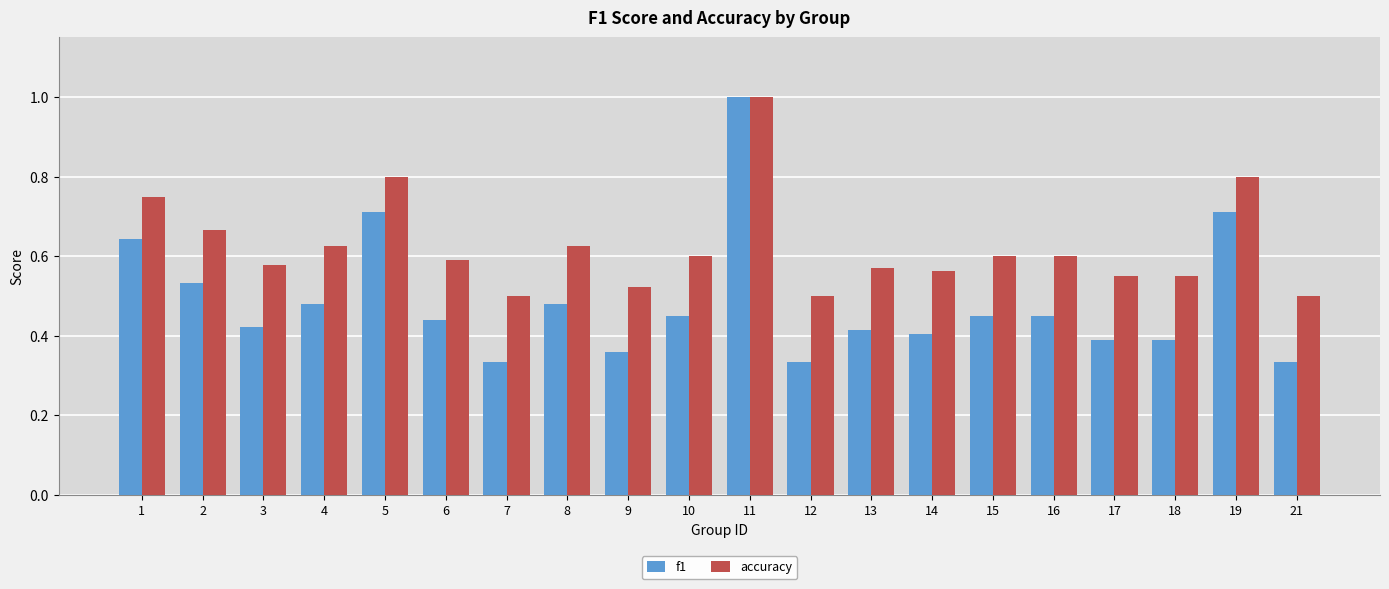

Which series has the largest total across all categories?

accuracy